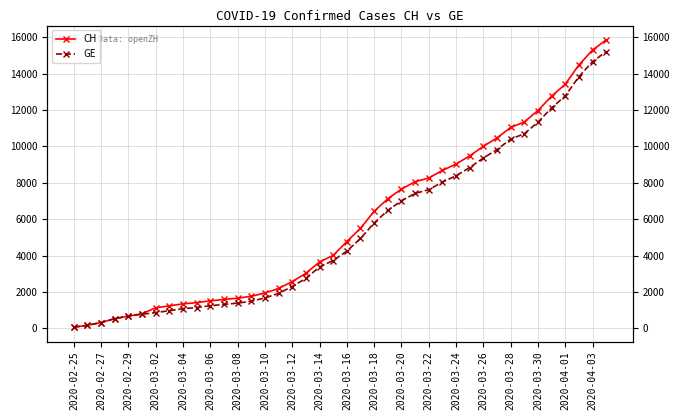

Rank the series by their average value, from lowest to highest.

GE, CH